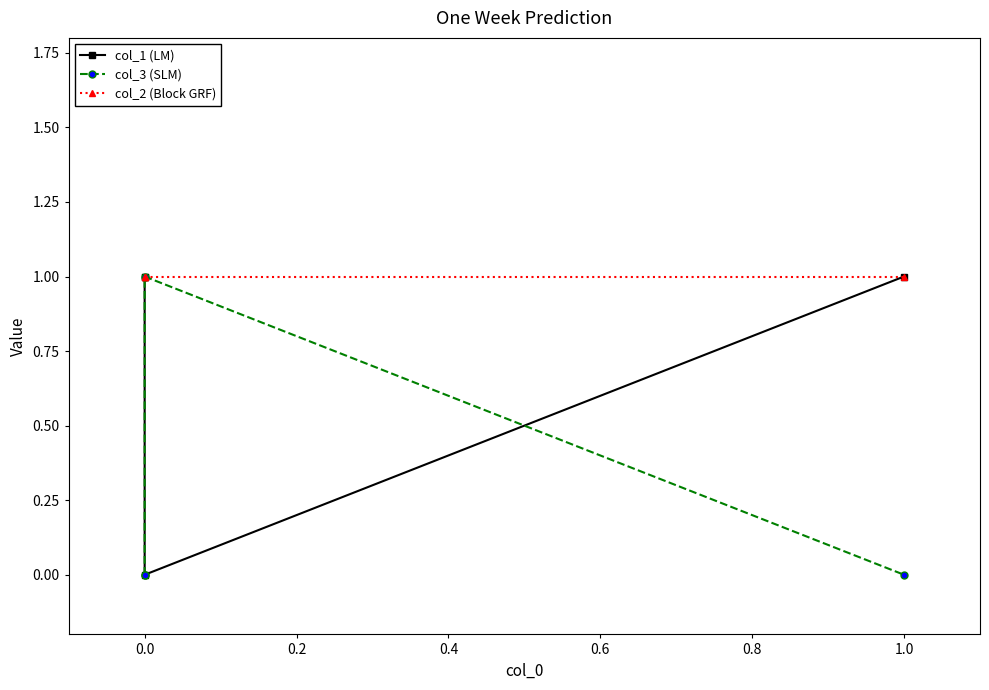

How many values in the col_1 (LM) series are below 1?

1